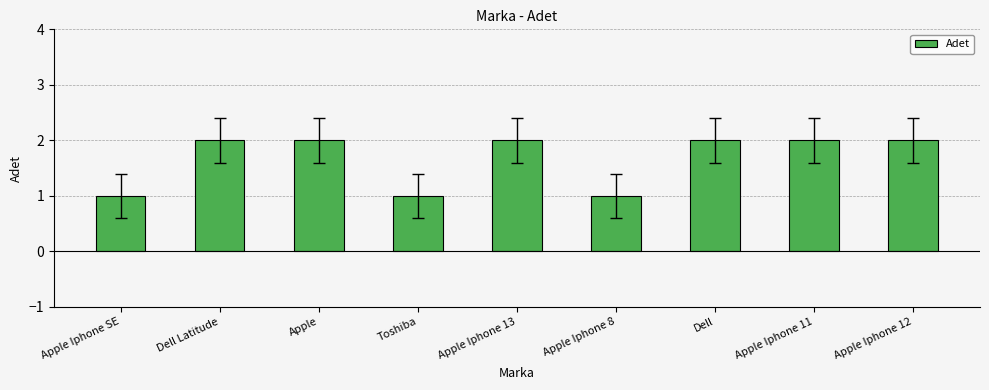

What is the ratio of the value at Apple Iphone 13 to the value at Apple?

1.0